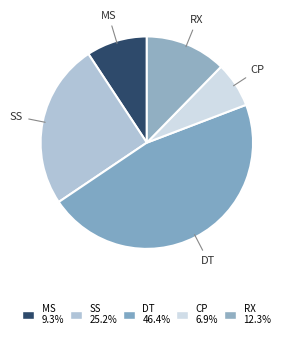

Do MS and SS together represent more than half of the pie?

No